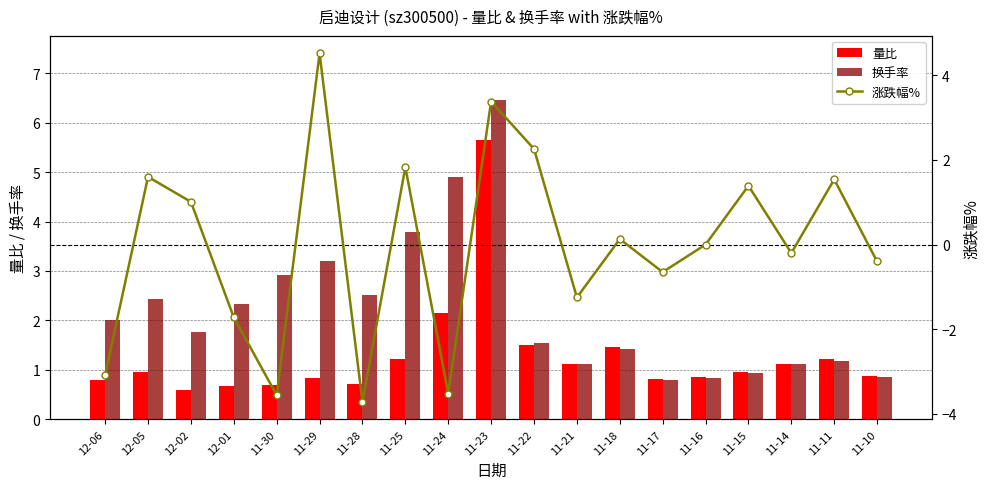

What is the difference between the 量比 values at 11-25 and 12-06?

0.4